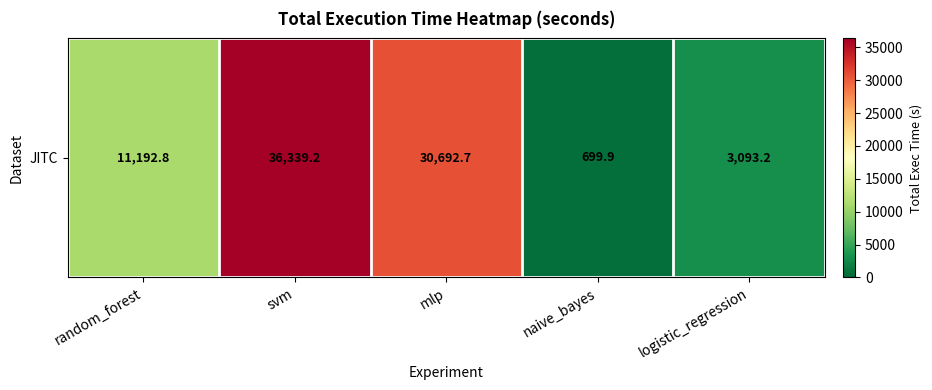

What is the maximum value shown in the chart?

36339.2